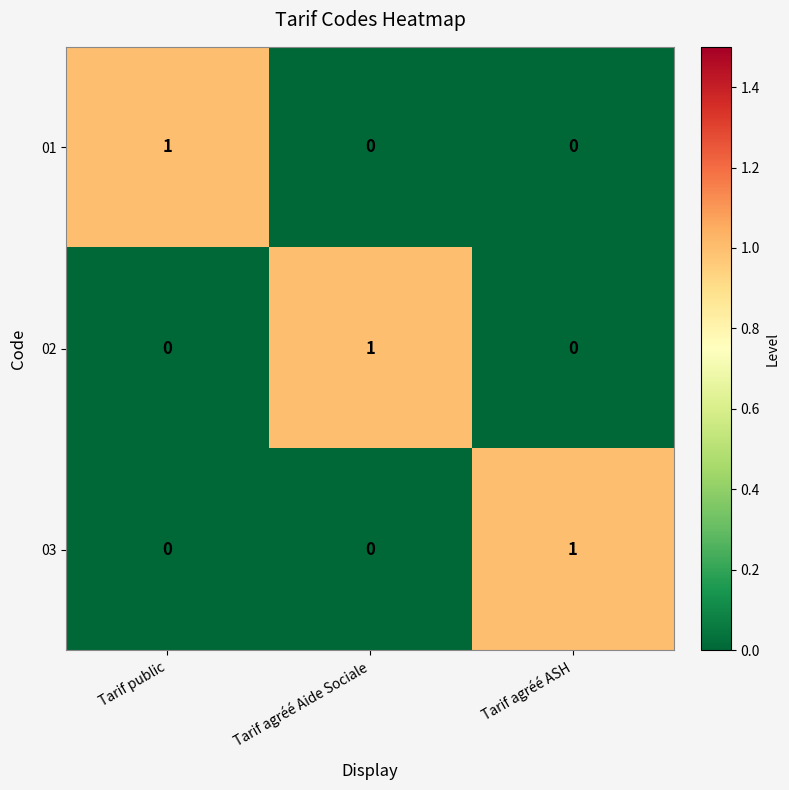

What is the difference between the highest and lowest values at Tarif public?

1